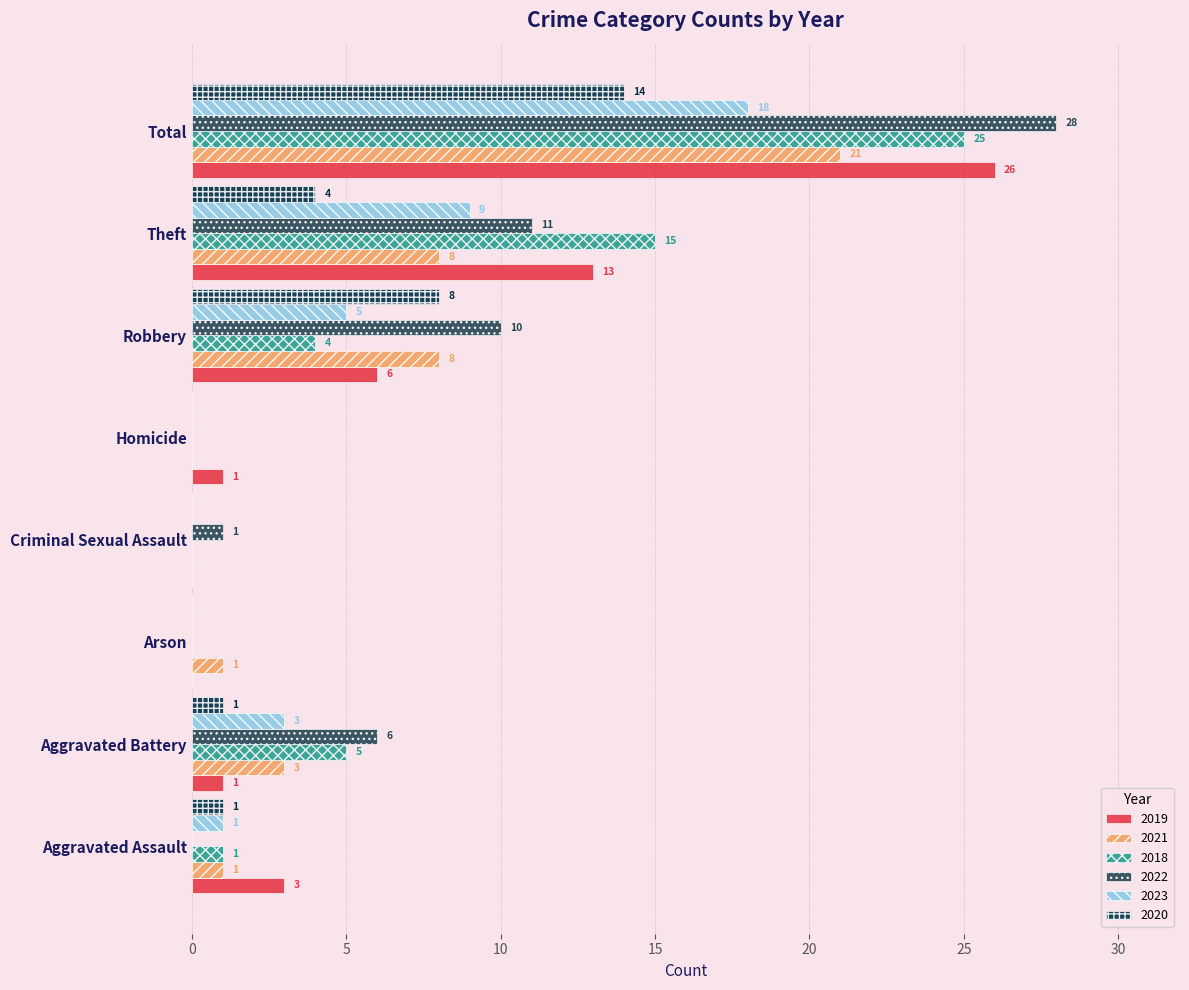

What is the approximate value of 2019 at Total, to the nearest 10?

30